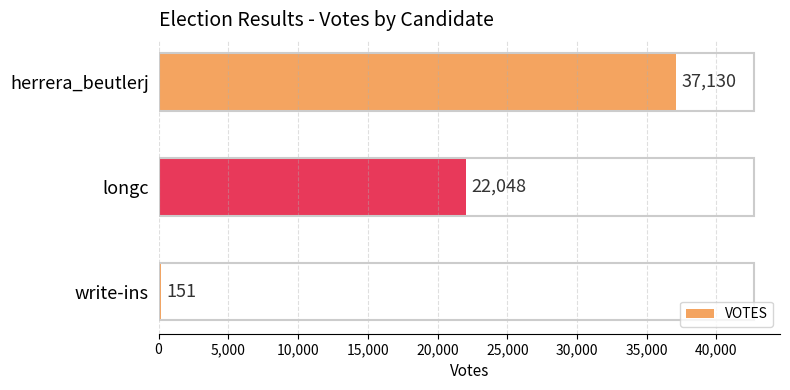

How many values are below 22048?

1